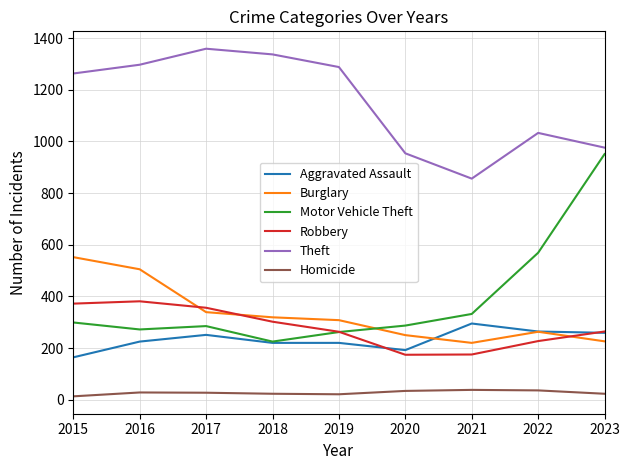

True or false: Aggravated Assault and Theft intersect in this chart.

False